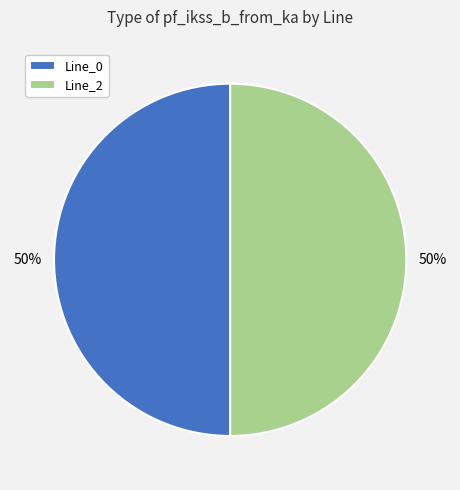

True or false: Line_2 accounts for 45% of the total.

False